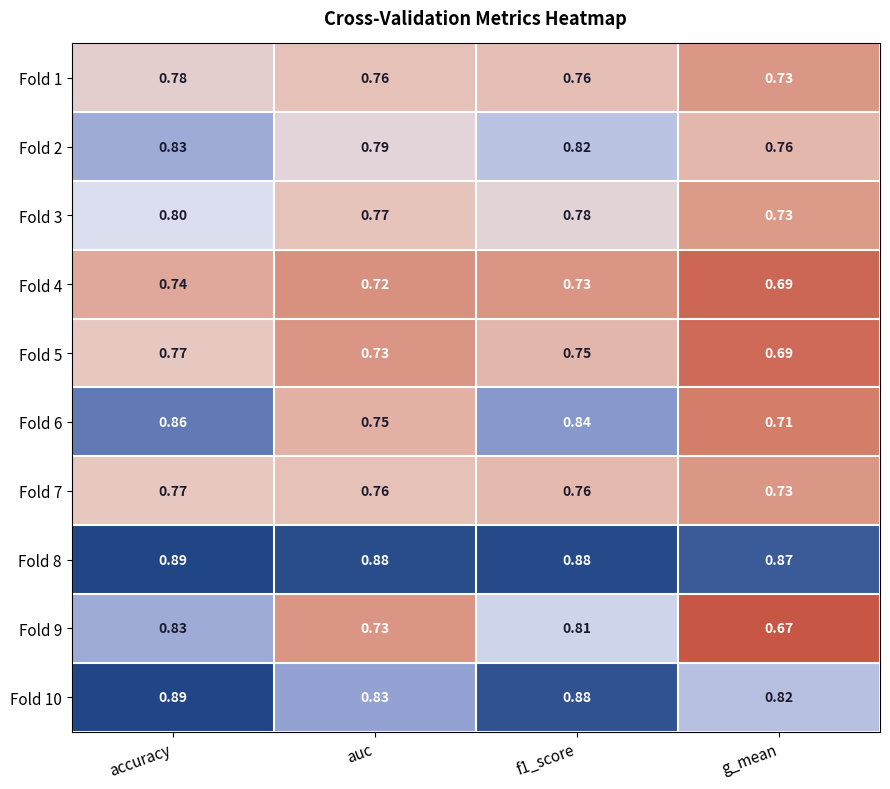

Which category has the lowest value across all series?

g_mean